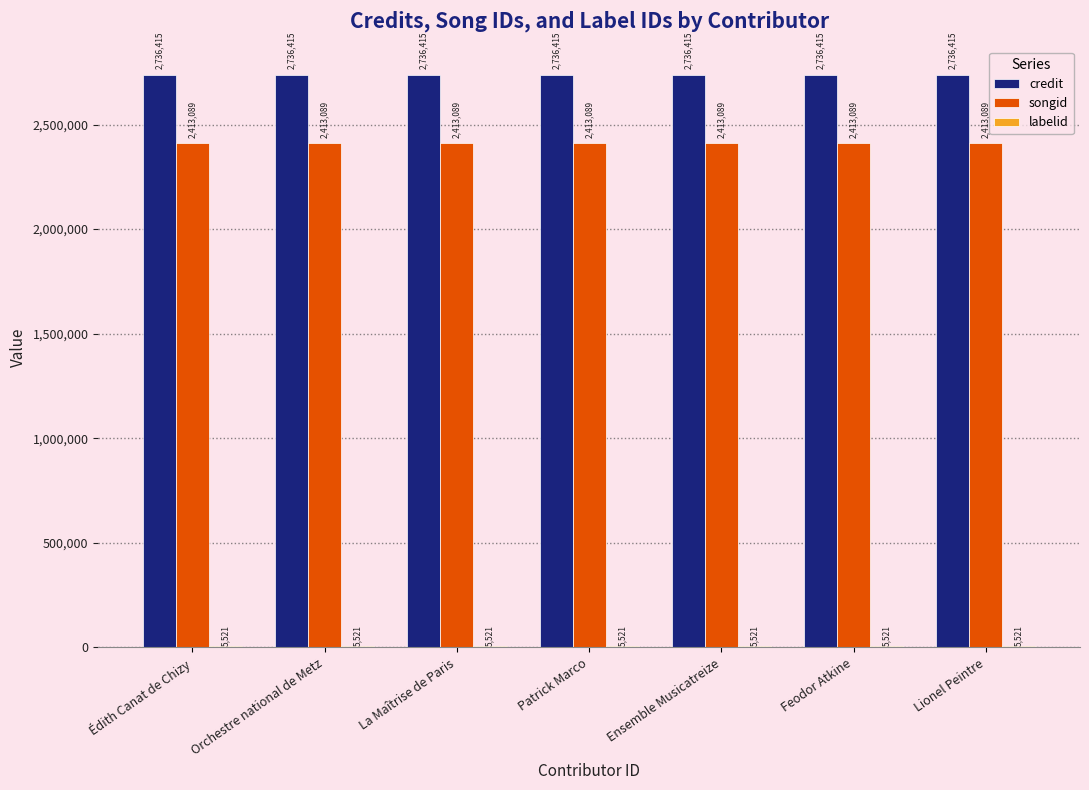

What is the approximate value of credit at Patrick Marco?

2736415